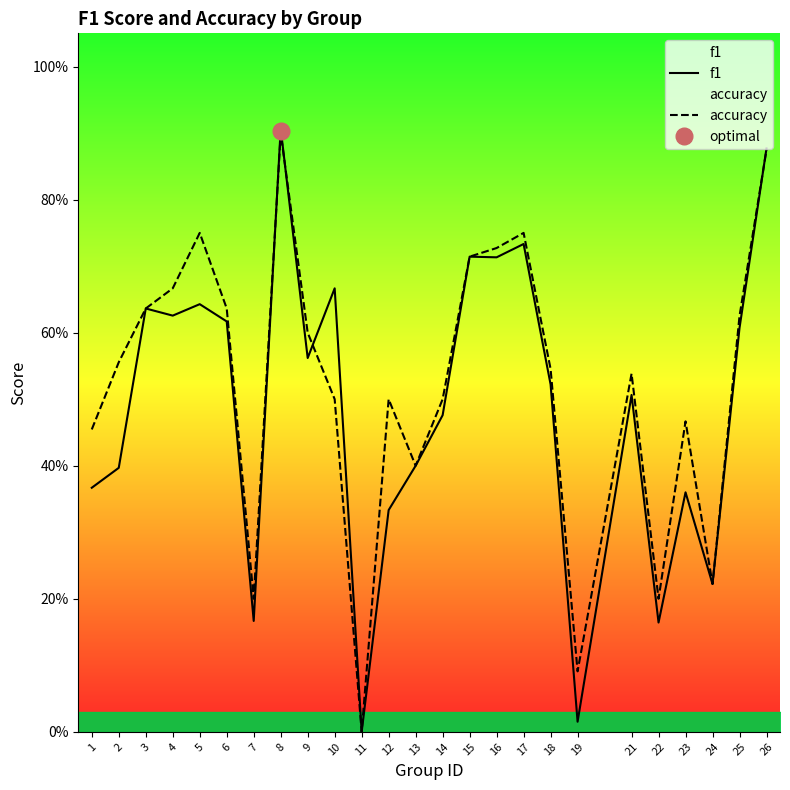

Rank the series by their average value, from highest to lowest.

accuracy, f1